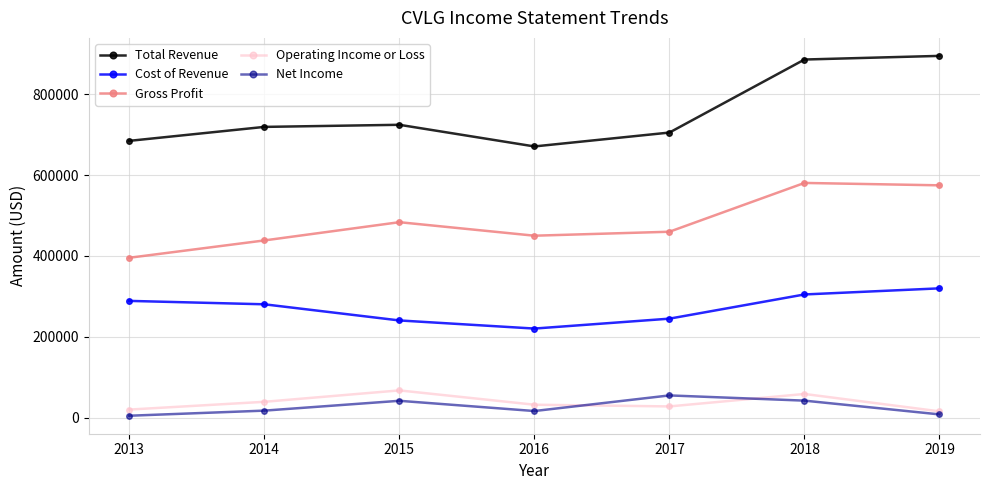

Which series changed the most between 2015 and 2018?

Total Revenue